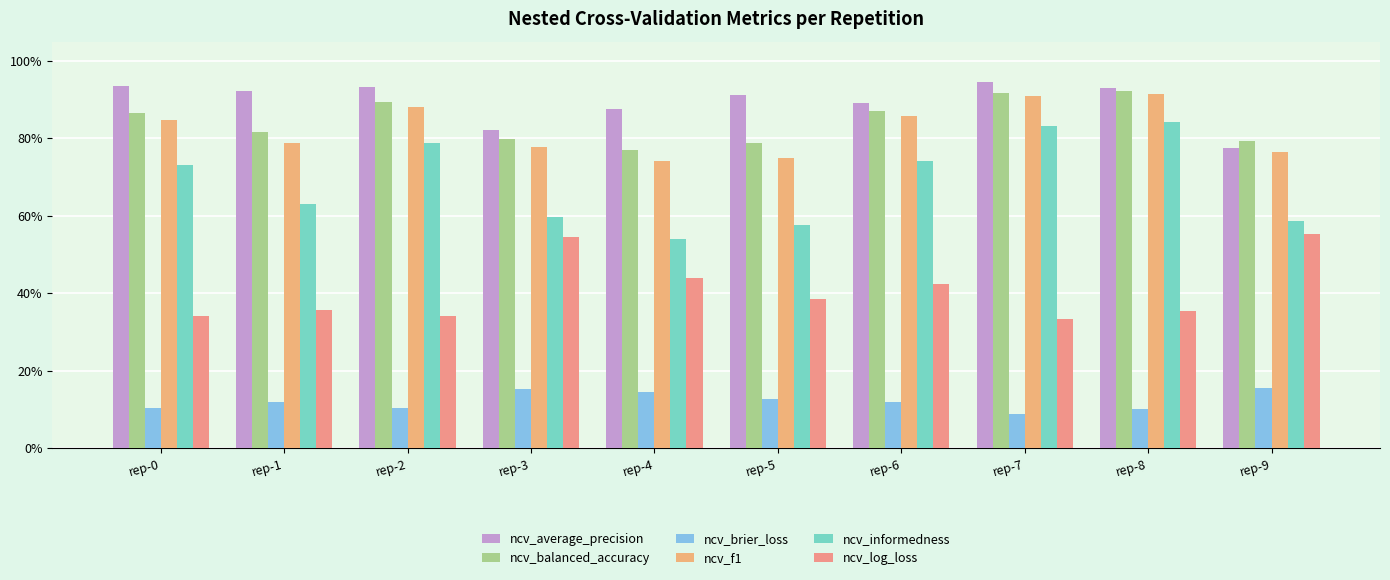

What is the value of the ncv_log_loss bar at the 4th from the left?

0.5